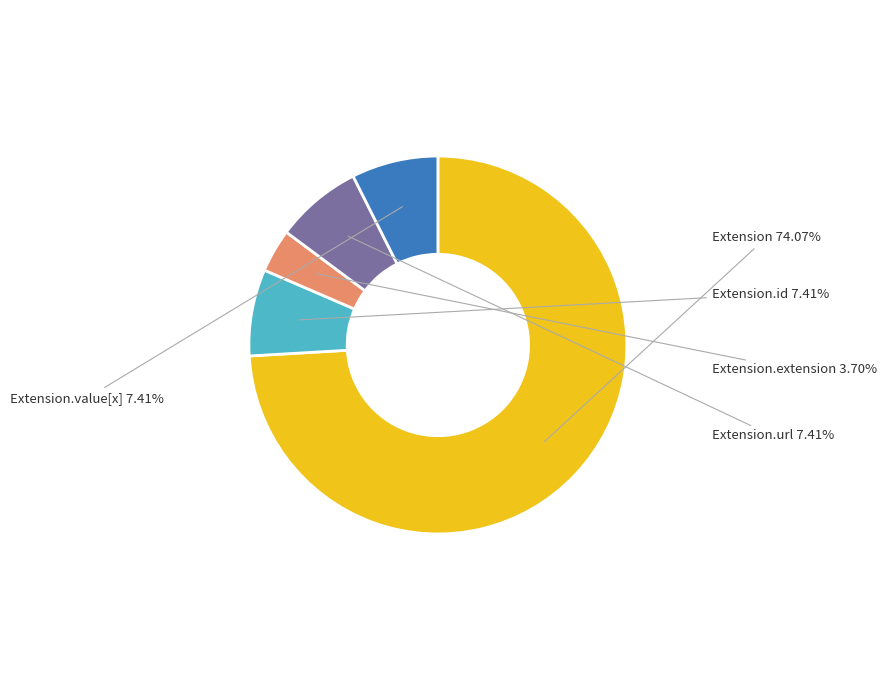

Is the sum of Extension.id and Extension.value[x] greater than half?

No